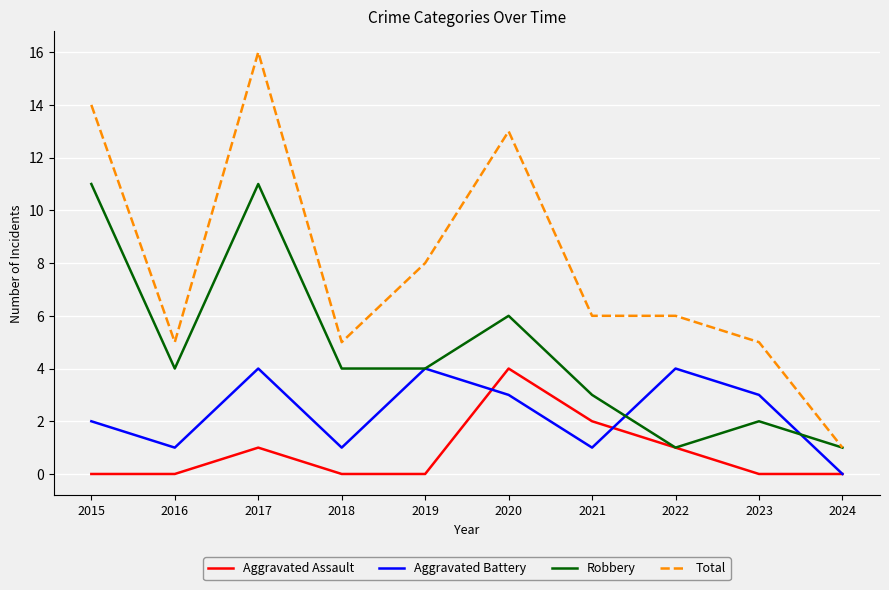

Rank the series by their average value, from highest to lowest.

Total, Robbery, Aggravated Battery, Aggravated Assault